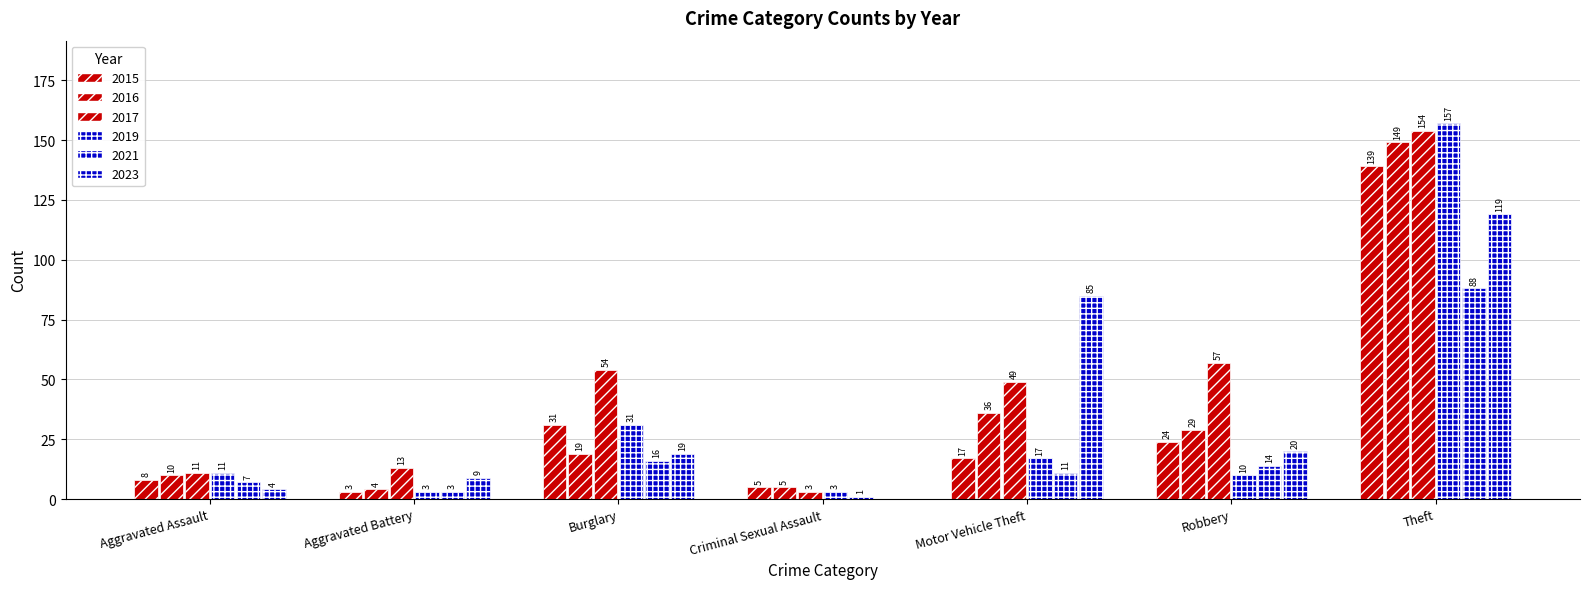

The 2023 series shows 19 at Burglary. True or false?

True